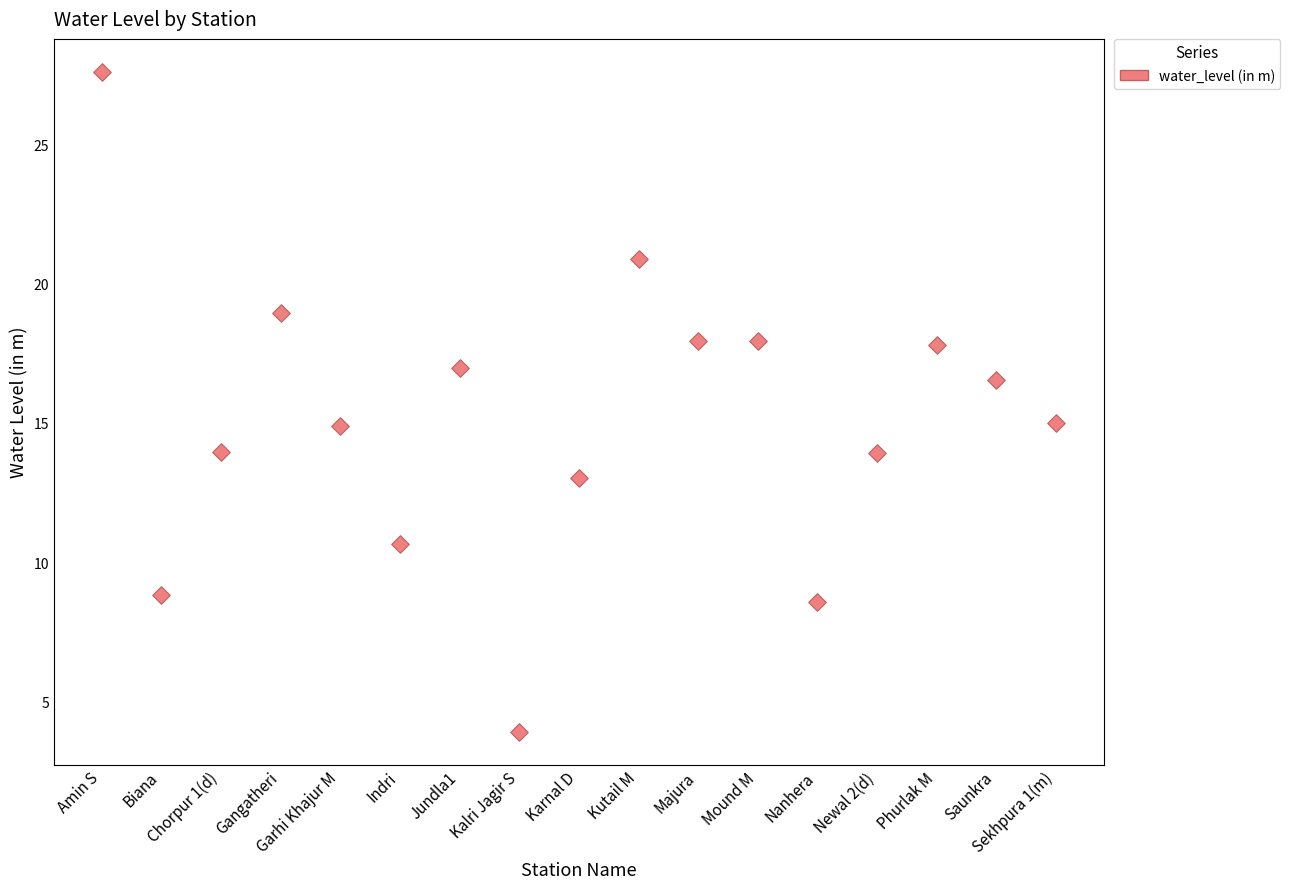

What is the range of Y values (max minus min)?

23.7